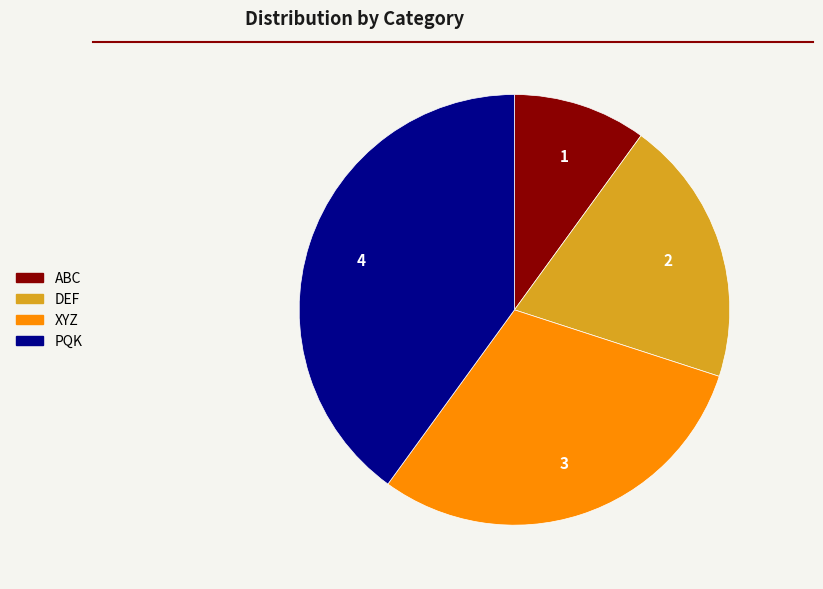

Combined, do PQK and XYZ account for over 50%?

Yes